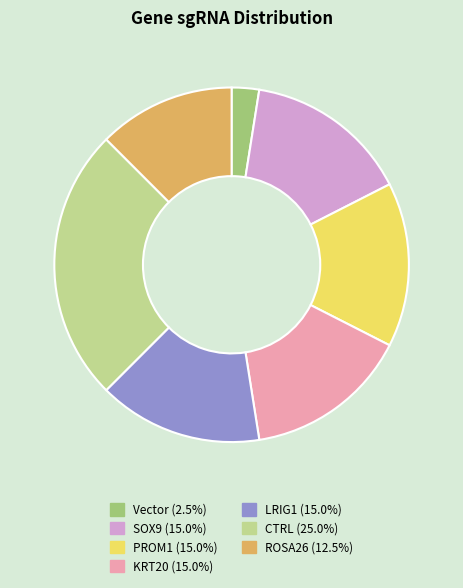

What is the ratio of the value at CTRL (25.0%) to the value at PROM1 (15.0%)?

1.7